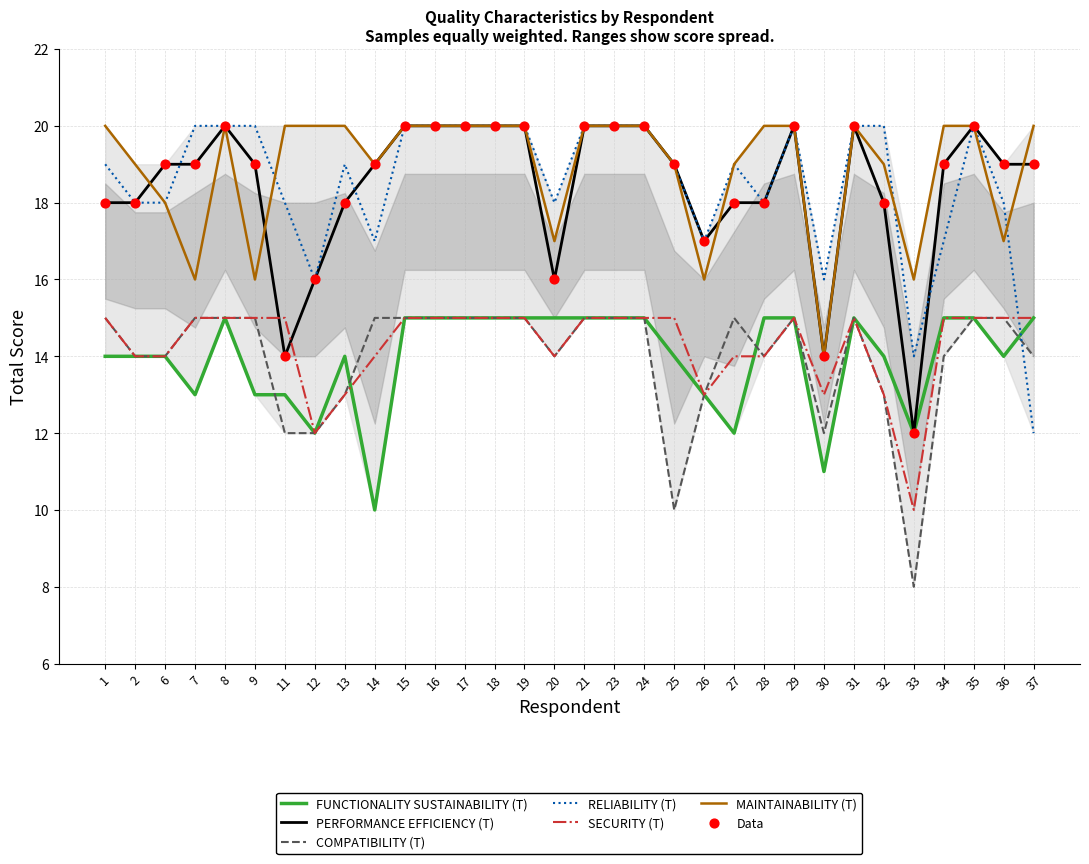

Which series contains the lowest Y value?

COMPATIBILITY (T)